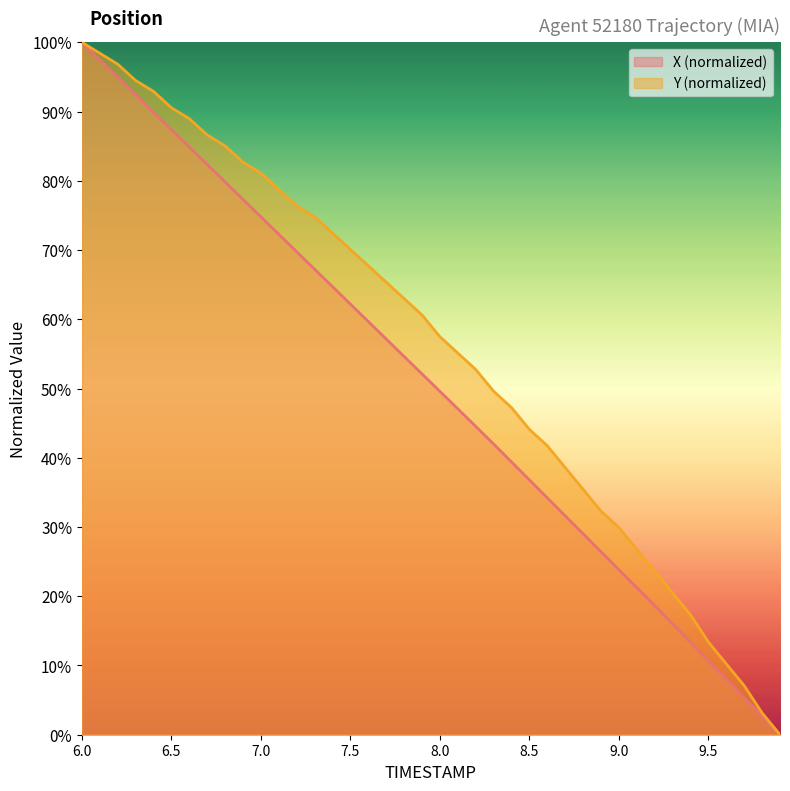

At which category is the sum across all series the highest?

6.0